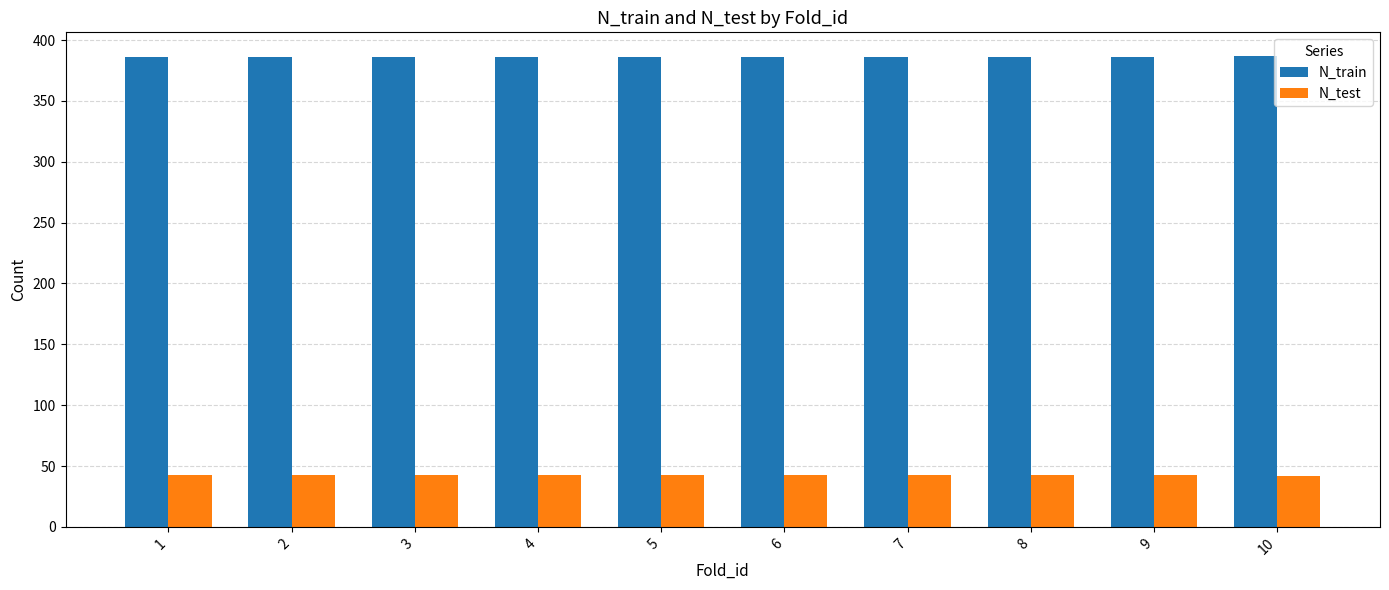

True or false: N_train has a value of 131 at 7.

False